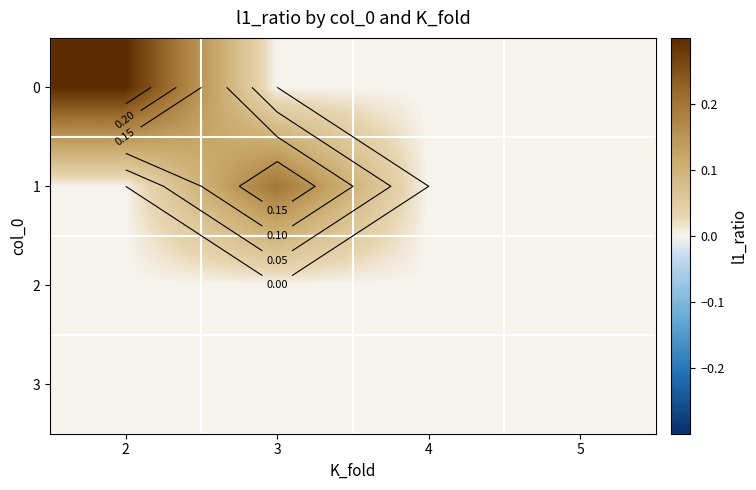

Rank the series at 5 from highest to lowest value.

0, 1, 2, 3